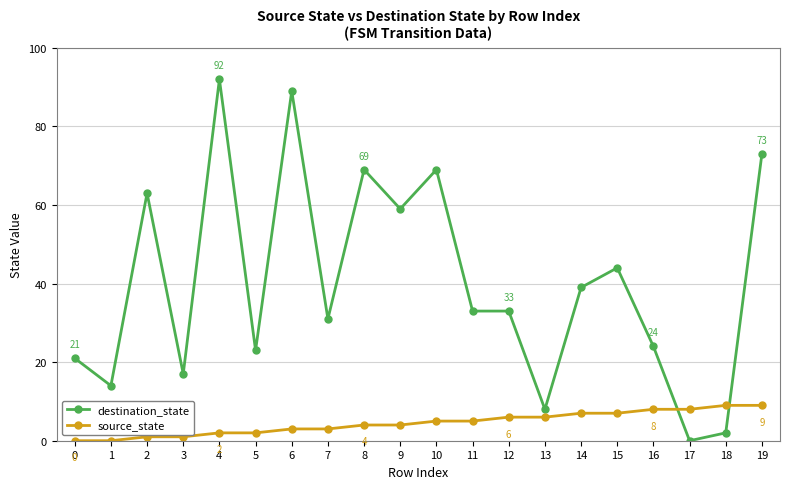

Between 6 and 13, which series saw the biggest shift?

destination_state